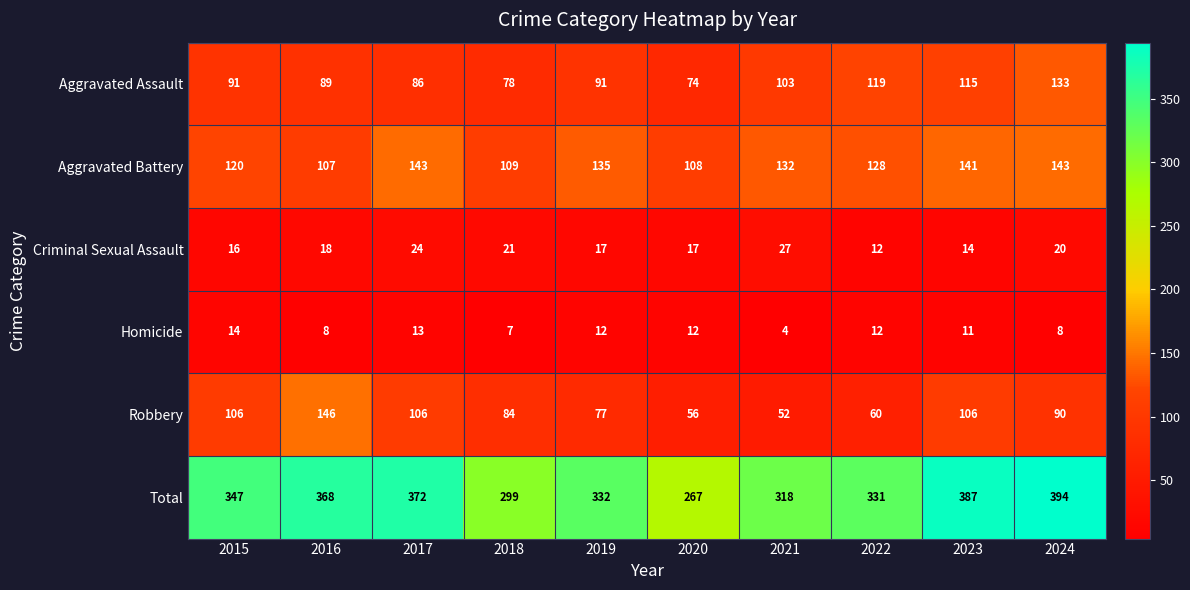

Which label corresponds to the smallest value in the chart?

2021